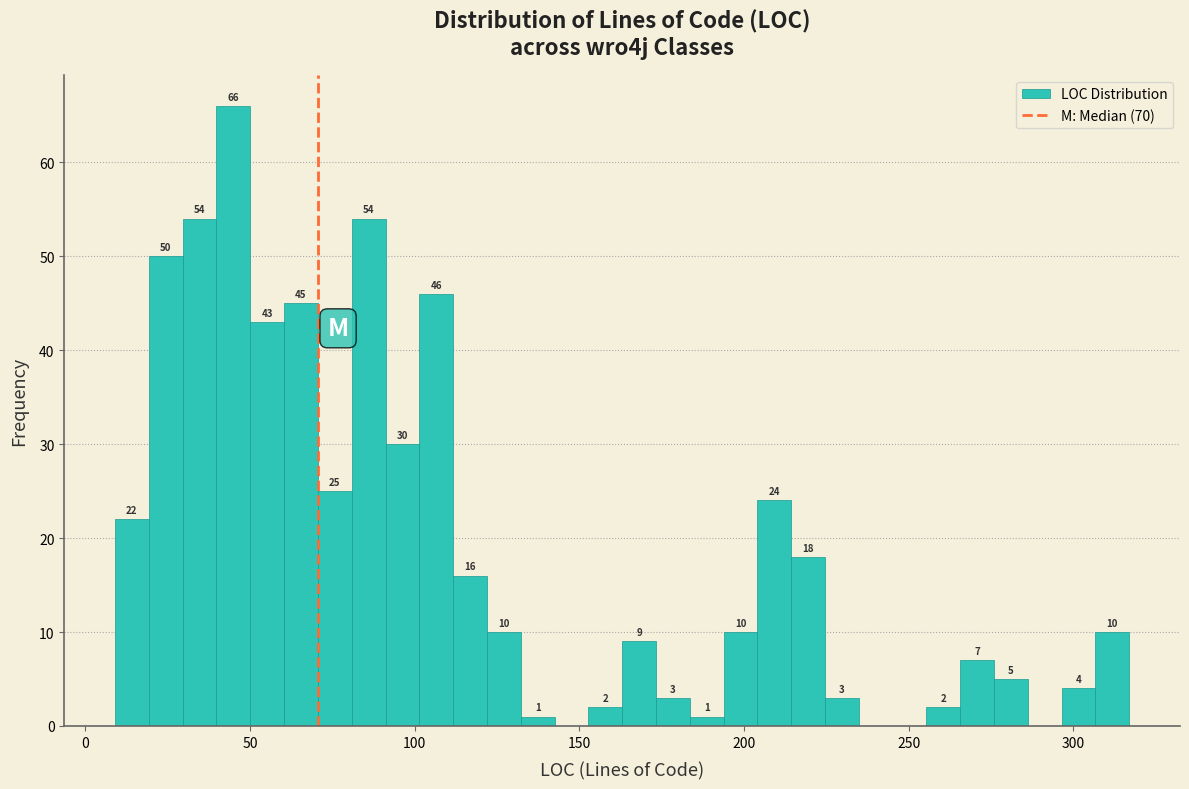

Around what value on the x-axis is the tallest bar? Give the approximate position of its centre, as read against the axis.

45